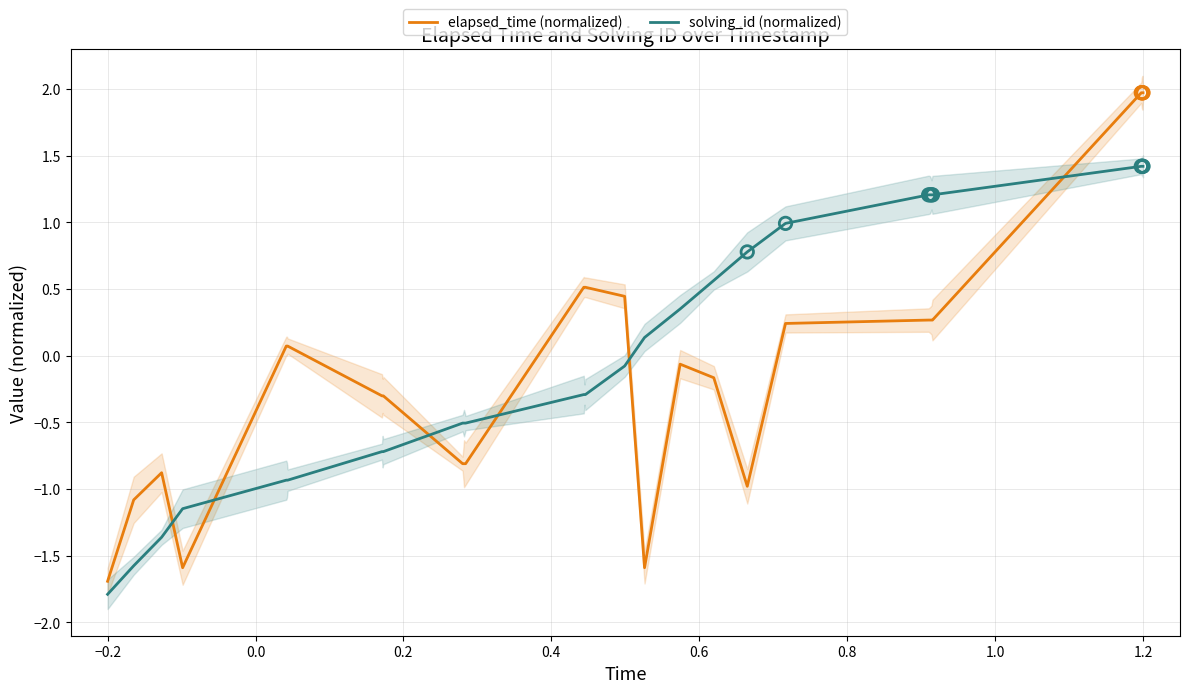

Which series has the widest spread of Y values?

elapsed_time (normalized)